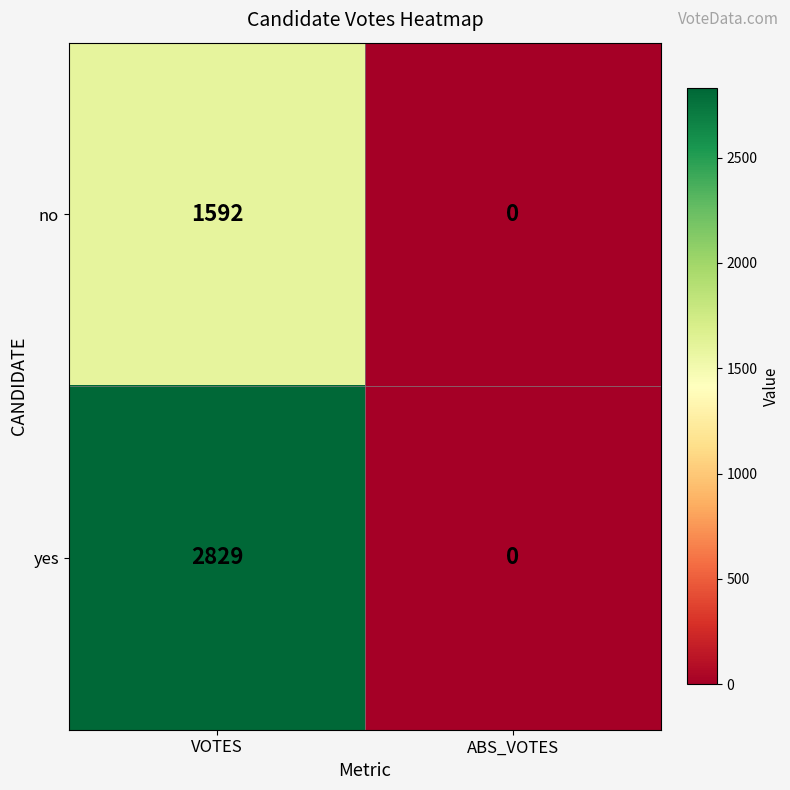

The value of yes at ABS_VOTES is 0. True or false?

True